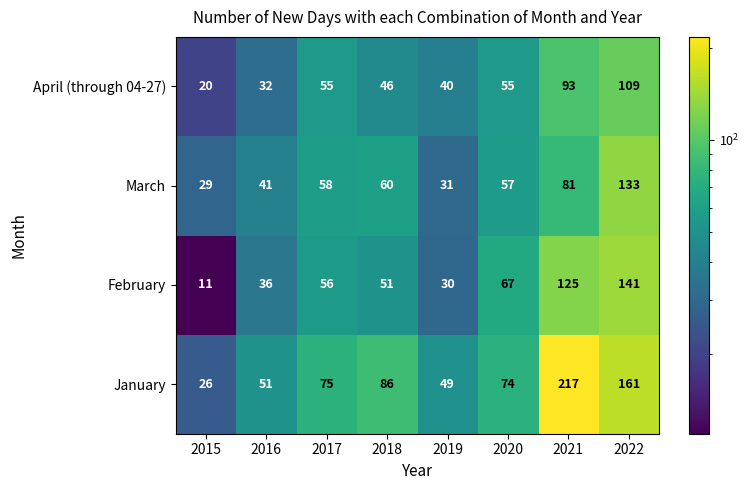

Where is January nearest to the value 121?

2018